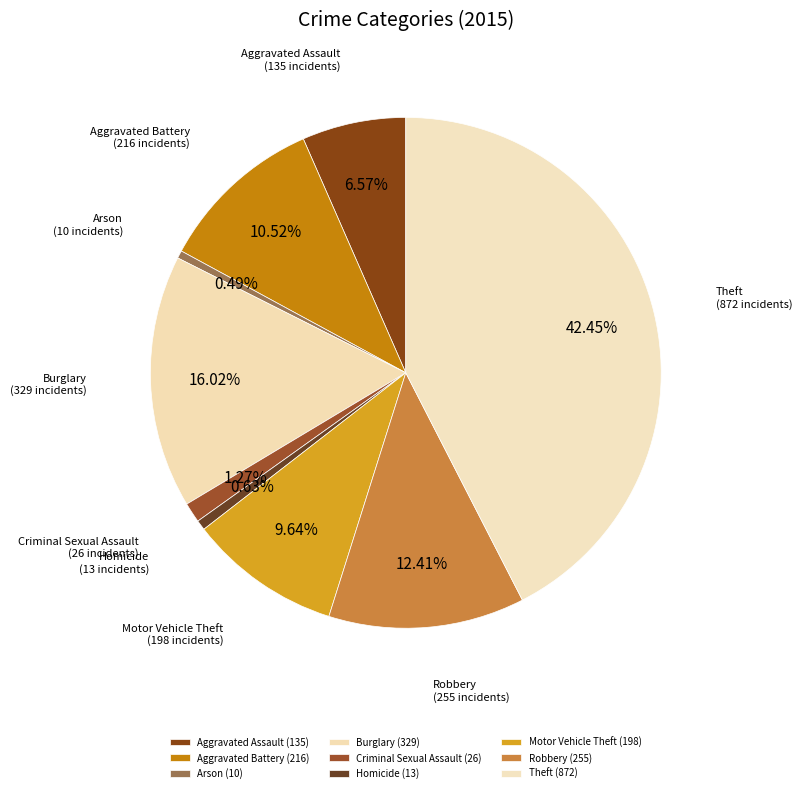

True or false: Homicide accounts for 1% of the total.

True